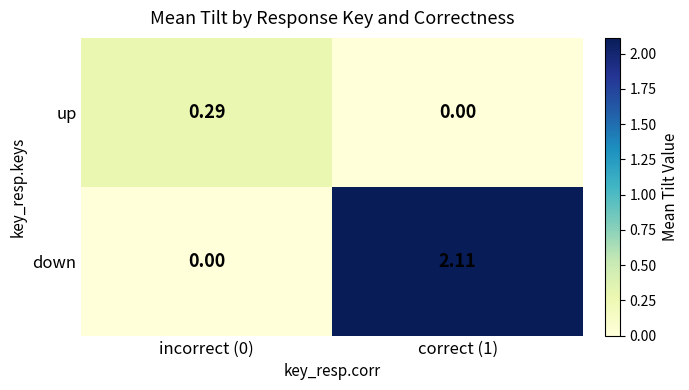

Which series has the widest spread of values?

down